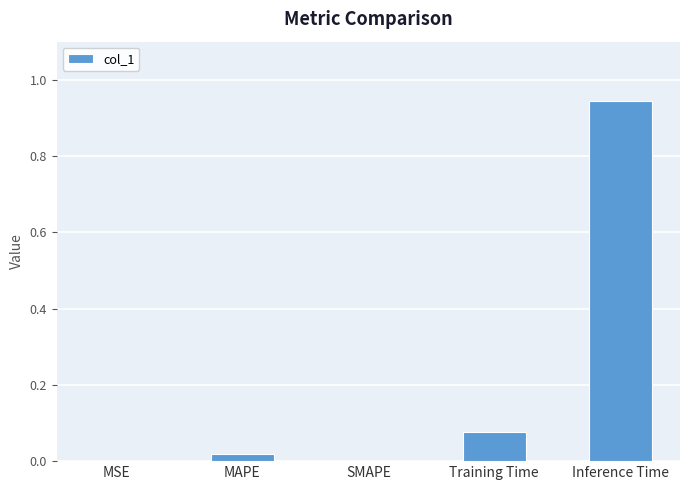

What is the sum of all values?

1.0